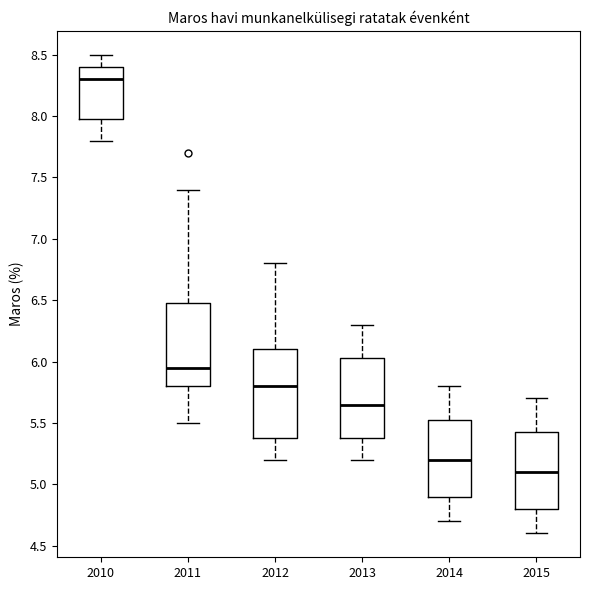

Reading left to right, transcribe this box plot: for each box, give where its median line is, the range the box spans, and where its two whiskers end, as read against the y-axis. The values are not printed on the chart, so give them approximately, as read against the axis.

2010: median 8.30, box 8.00 to 8.40, whiskers 7.80 to 8.50
2011: median 5.95, box 5.80 to 6.50, whiskers 5.50 to 7.40
2012: median 5.80, box 5.40 to 6.10, whiskers 5.20 to 6.80
2013: median 5.65, box 5.40 to 6.05, whiskers 5.20 to 6.30
2014: median 5.20, box 4.90 to 5.55, whiskers 4.70 to 5.80
2015: median 5.10, box 4.80 to 5.45, whiskers 4.60 to 5.70